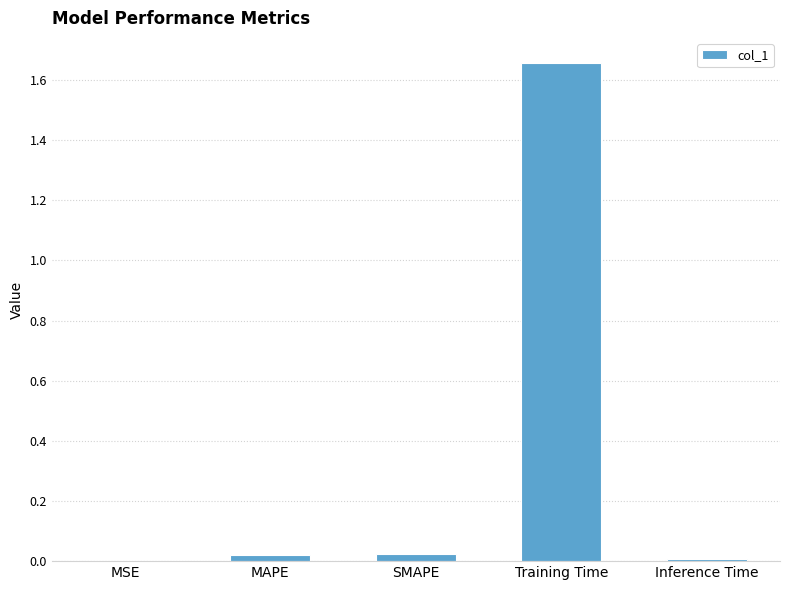

The chart shows a value of 1.1 at Training Time. True or false?

False